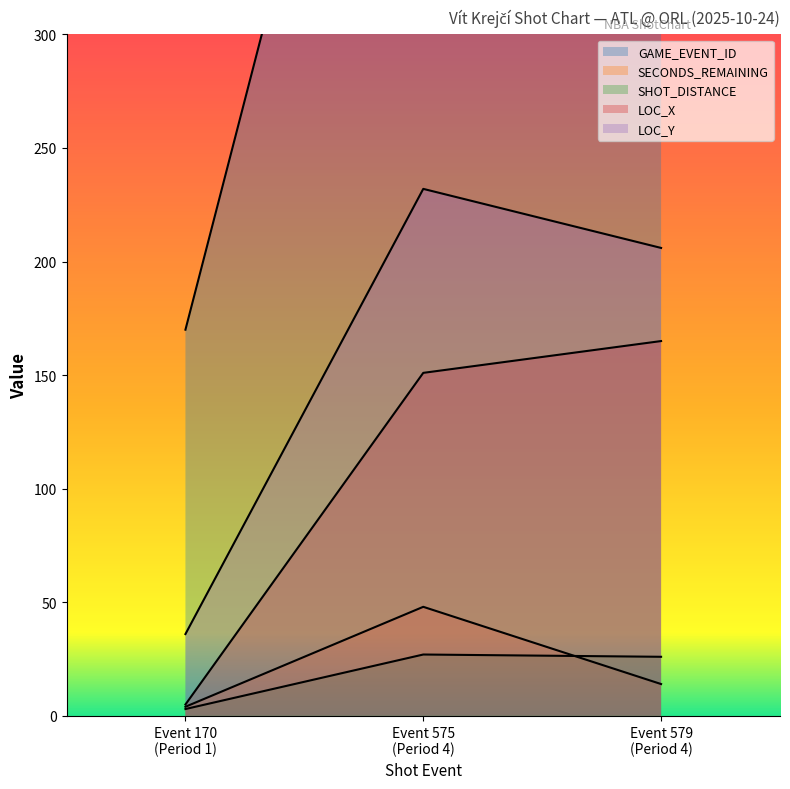

Count the SECONDS_REMAINING values in the range 4 to 48.

3